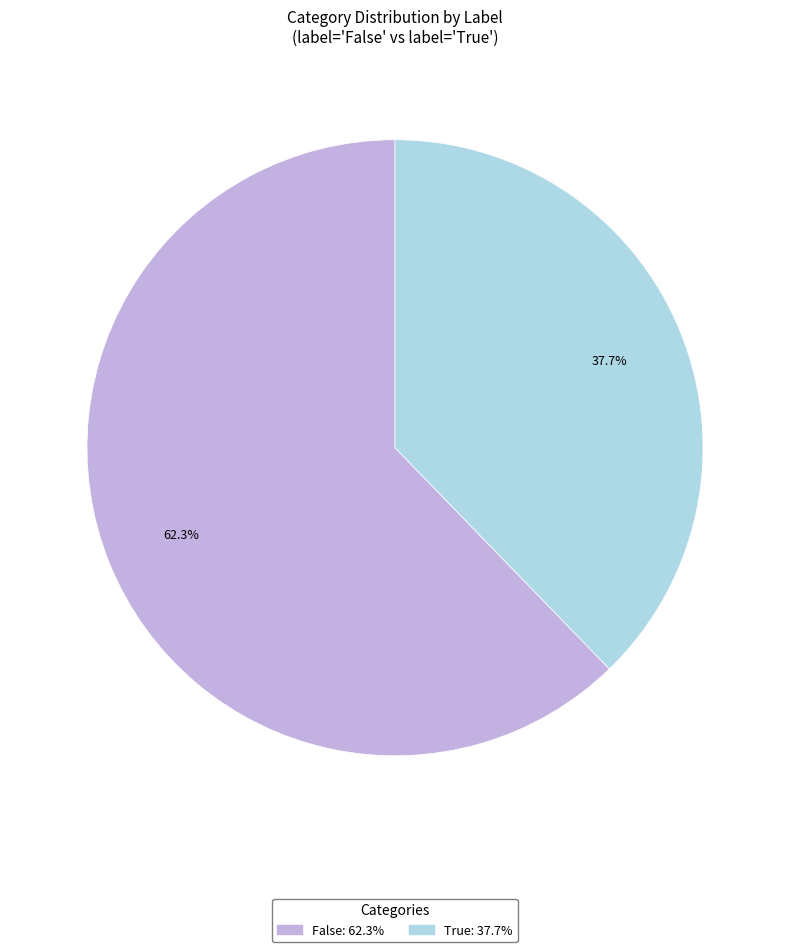

Does any single category account for the majority?

Yes